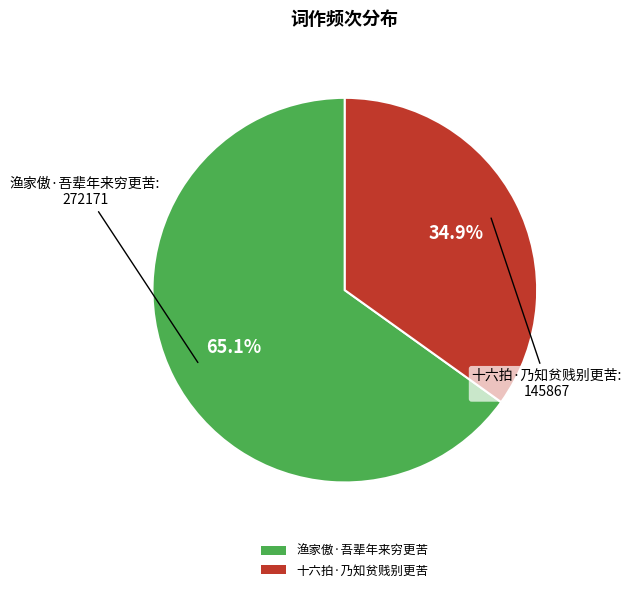

Rank the categories by value from highest to lowest.

渔家傲·吾辈年来穷更苦, 十六拍·乃知贫贱别更苦